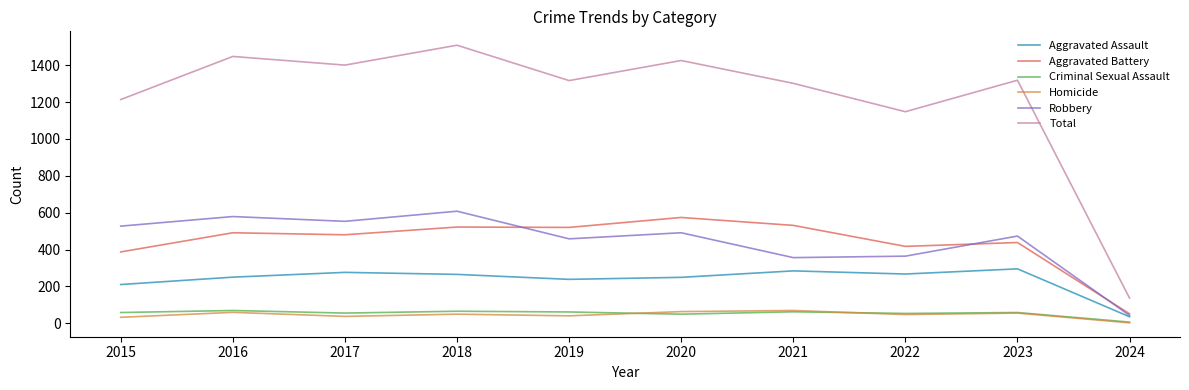

What is the highest value of the Aggravated Battery series?

574